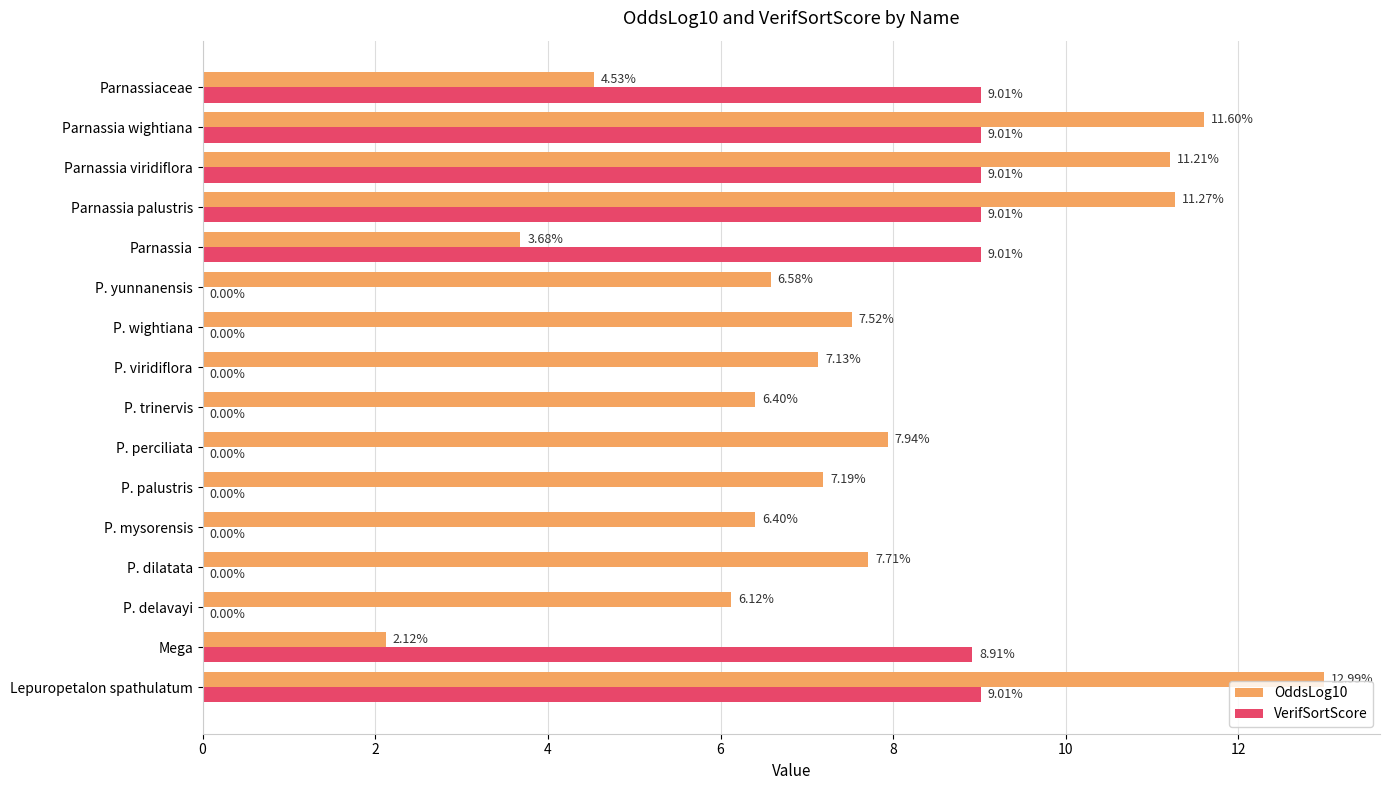

At which category is the sum across all series the highest?

Lepuropetalon spathulatum